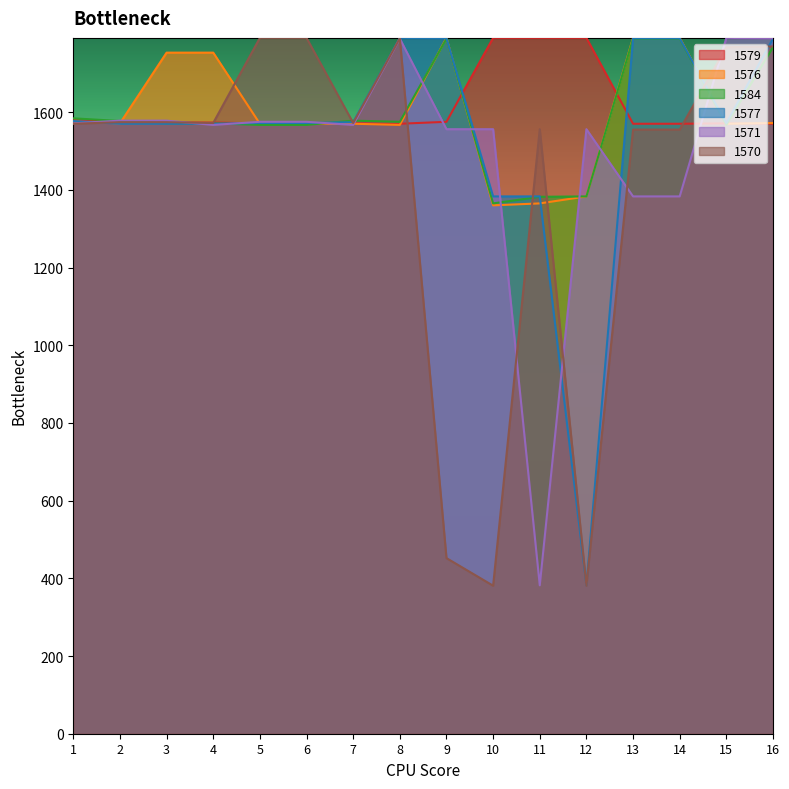

What is the value of the 1577 point at the 11th from the left?

1383